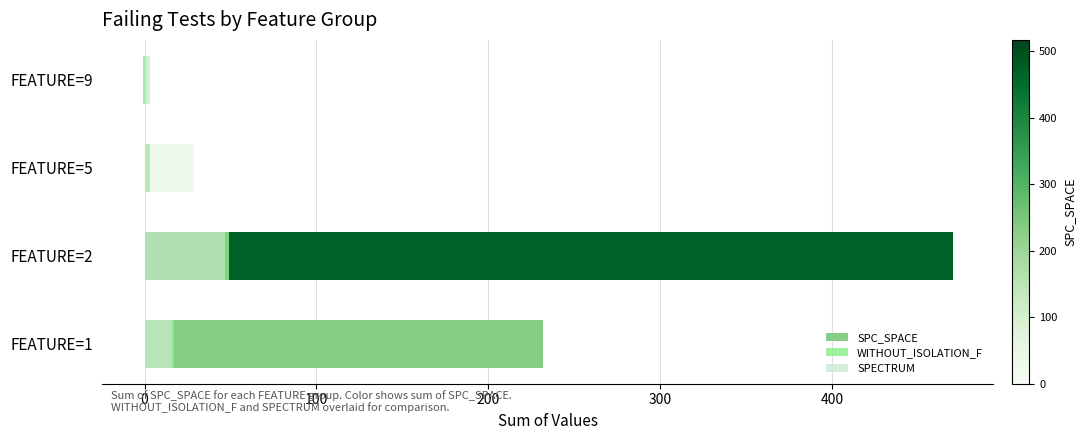

What is the smallest value displayed?

-1